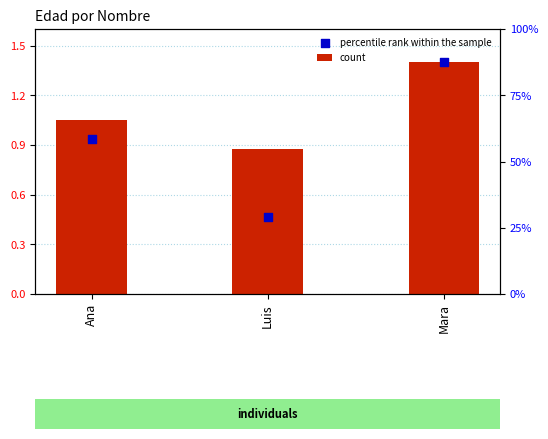

Which series has the largest total across all categories?

count